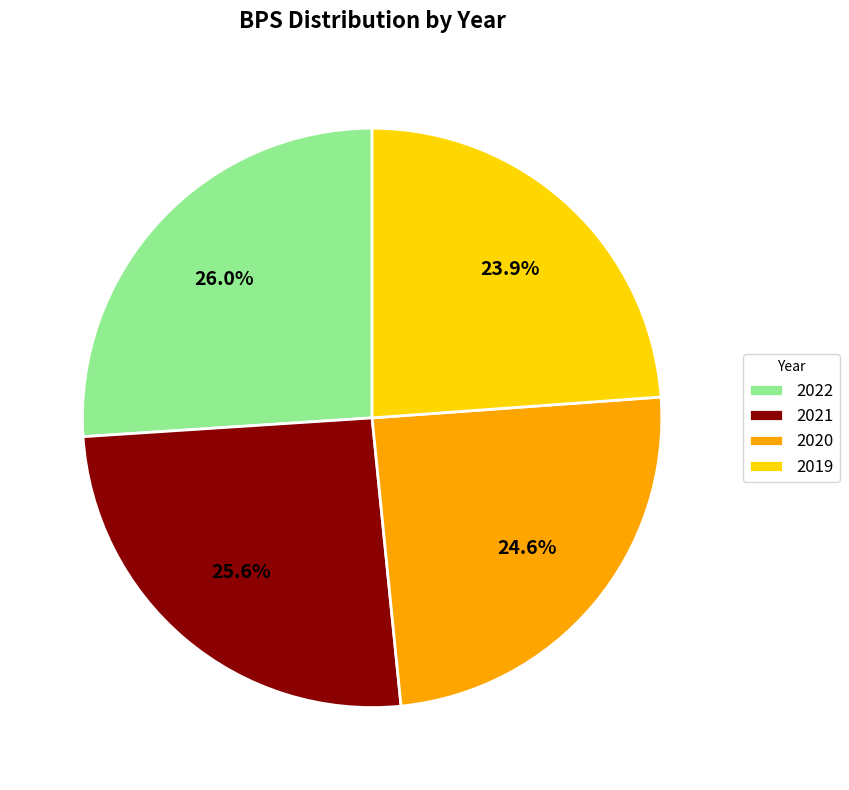

Between 2020 and 2019, which is larger?

2020